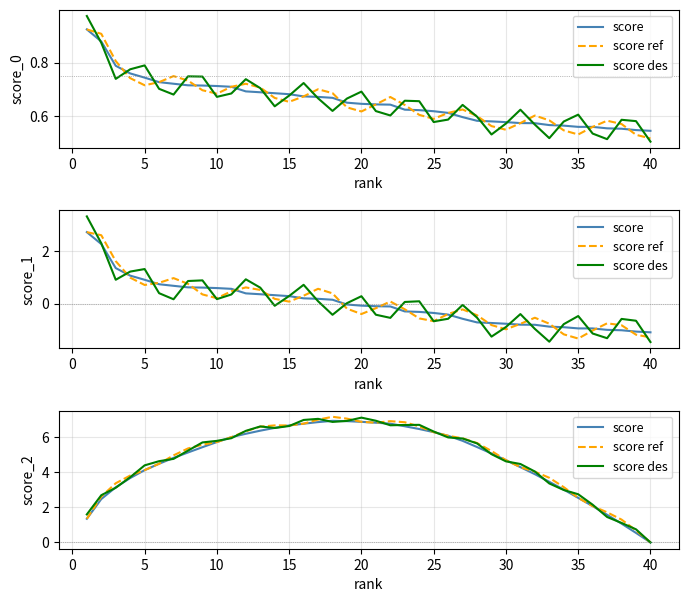

Does the chart display data point markers on the line(s)?

No